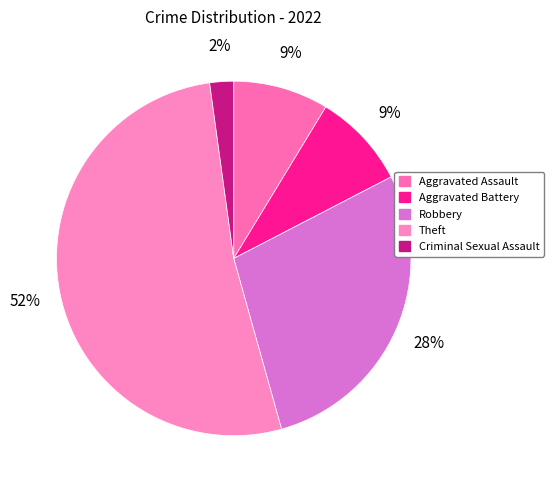

What is the total percentage of Theft and Aggravated Battery?

60.9%